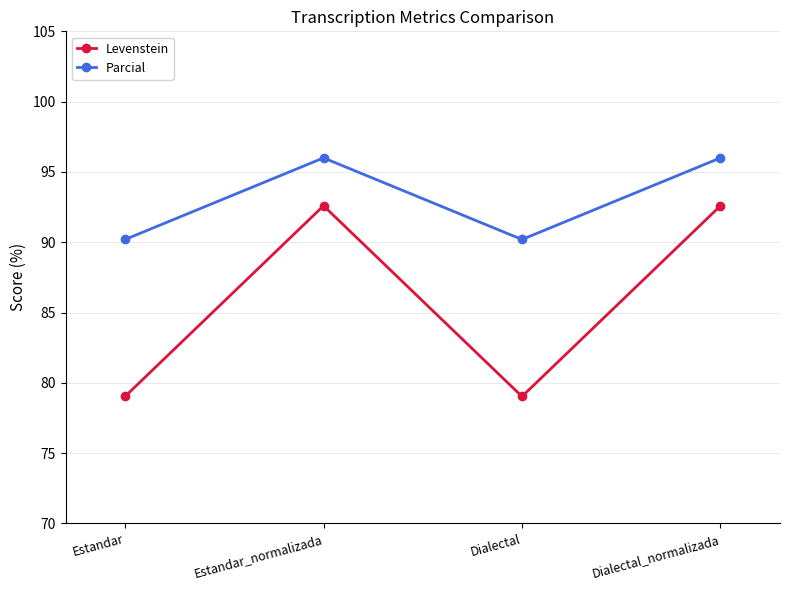

True or false: Levenstein and Parcial intersect in this chart.

False